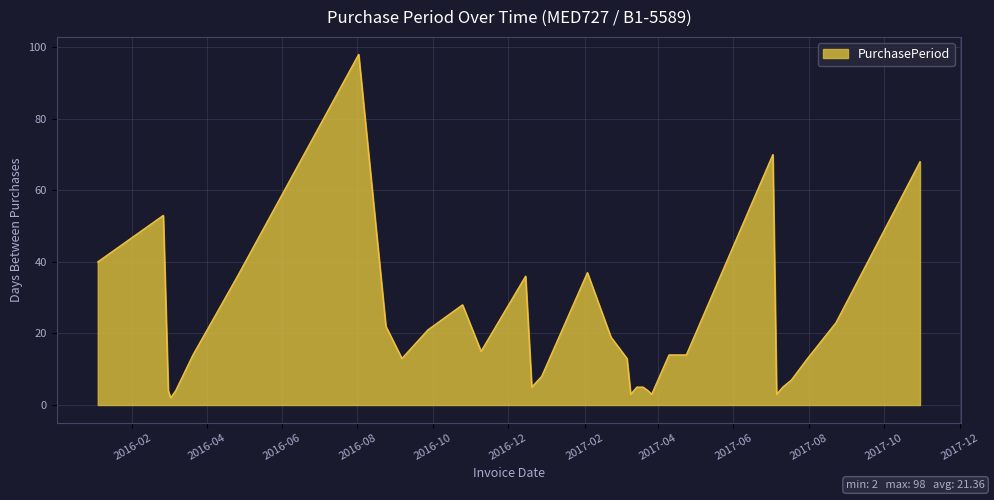

What is the greatest value displayed?

98